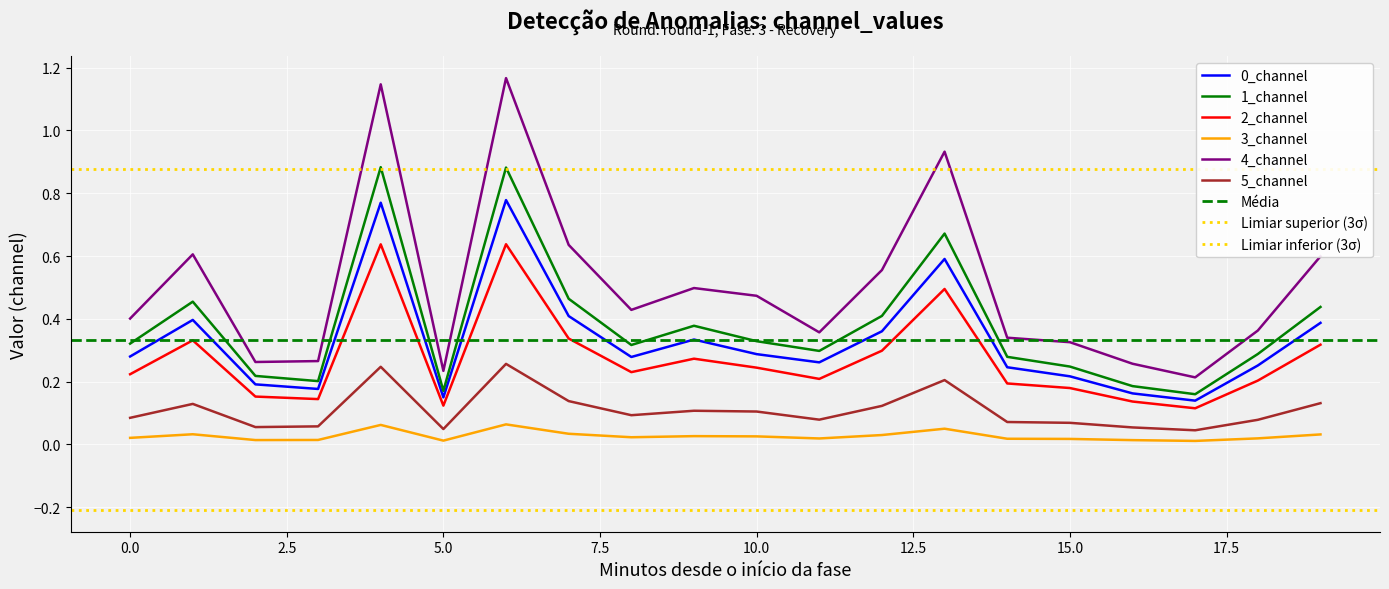

What is the value of the 5_channel point at the 15th from the left?

0.1